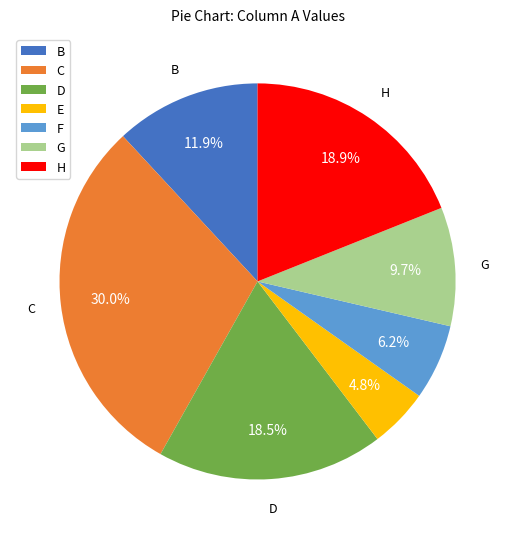

Which slice is the largest?

C